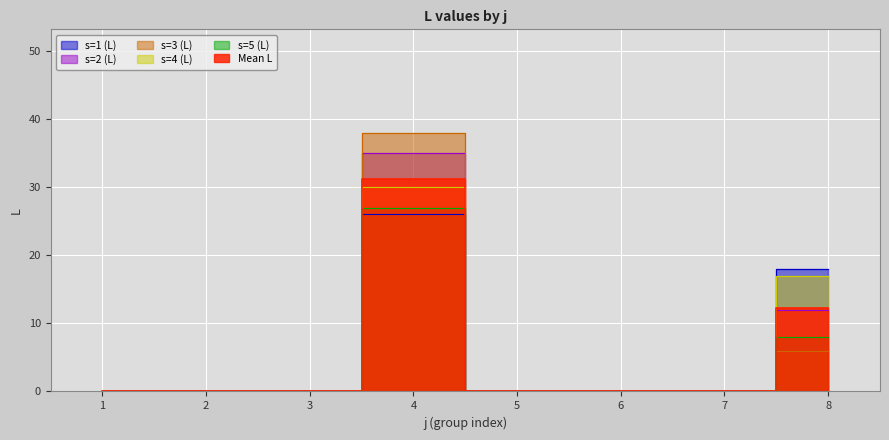

At which label is L_s2 closest to 17?

8